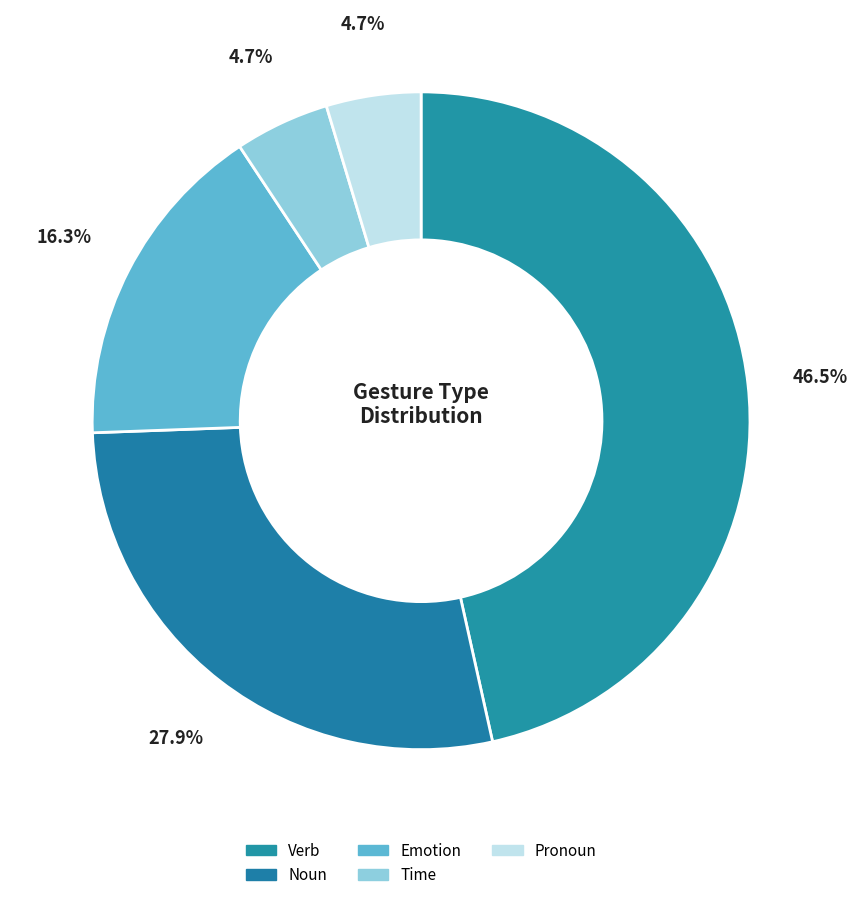

Approximately how many times larger is the value at Noun compared to Pronoun?

6.0